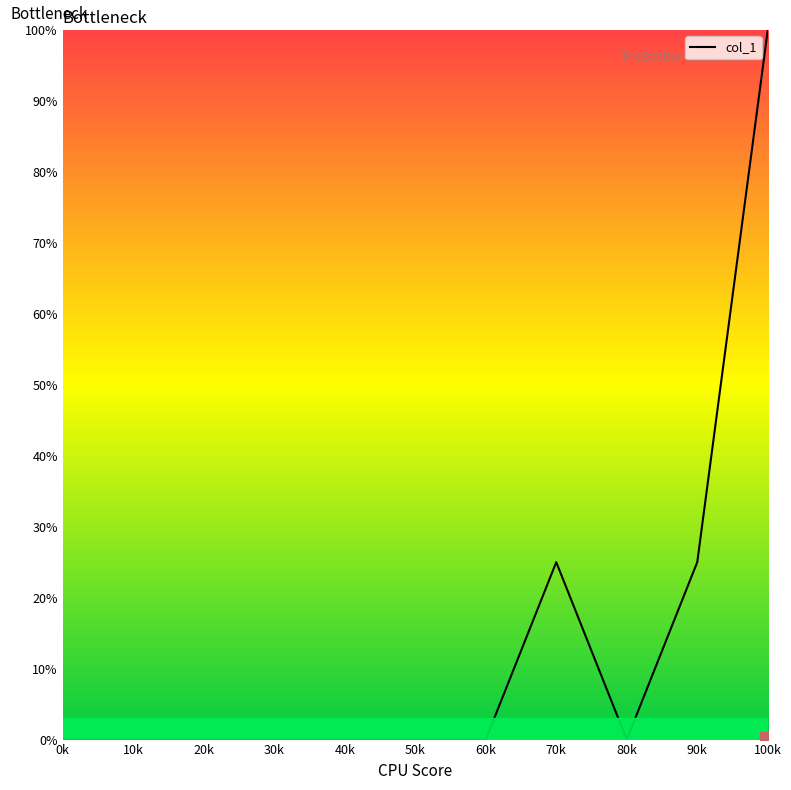

What is the difference between the values at 10k and 100k?

100